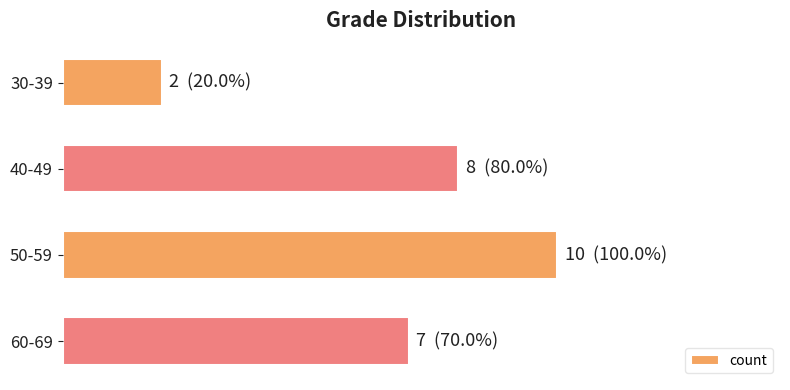

What is the difference between the second highest and second lowest values?

1